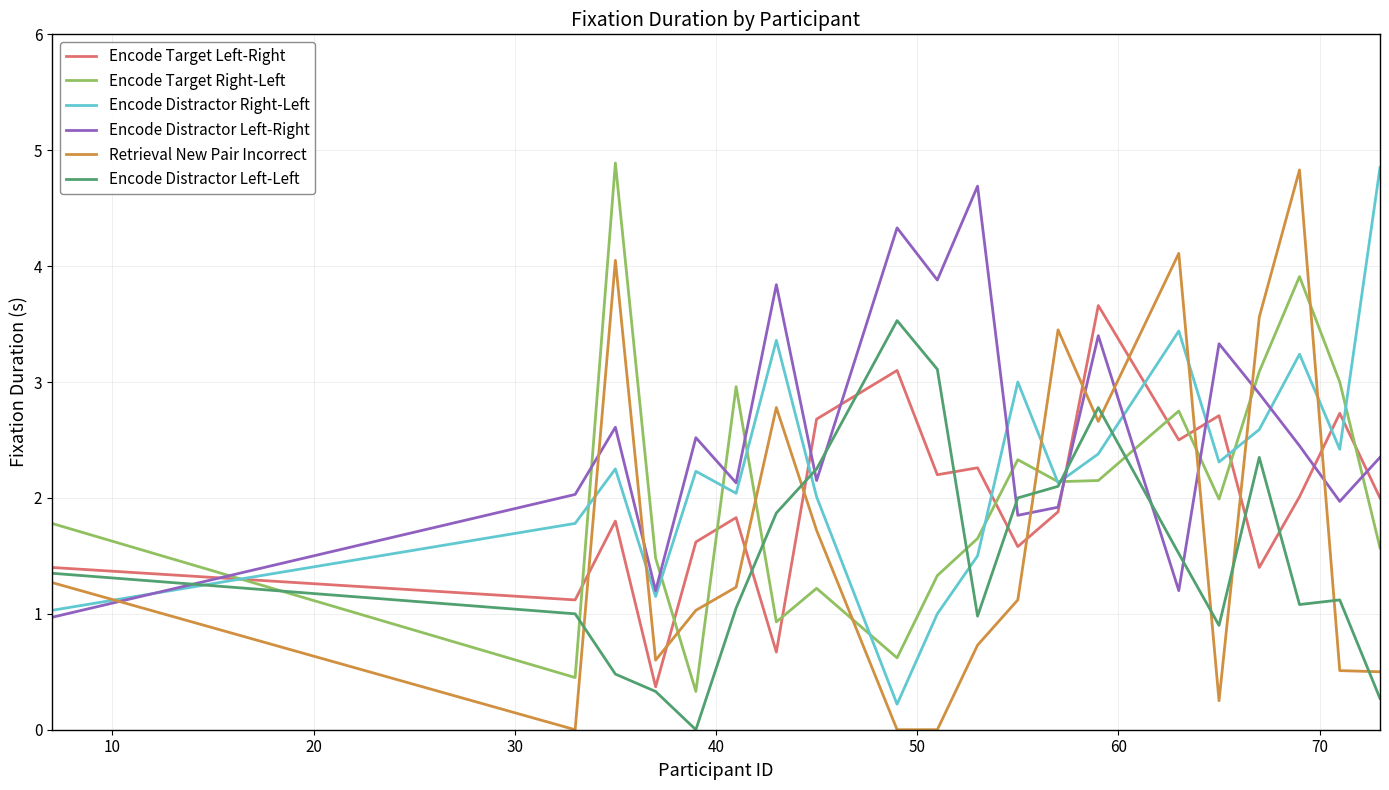

What is the maximum value for Encode Distractor Left-Left?

3.5